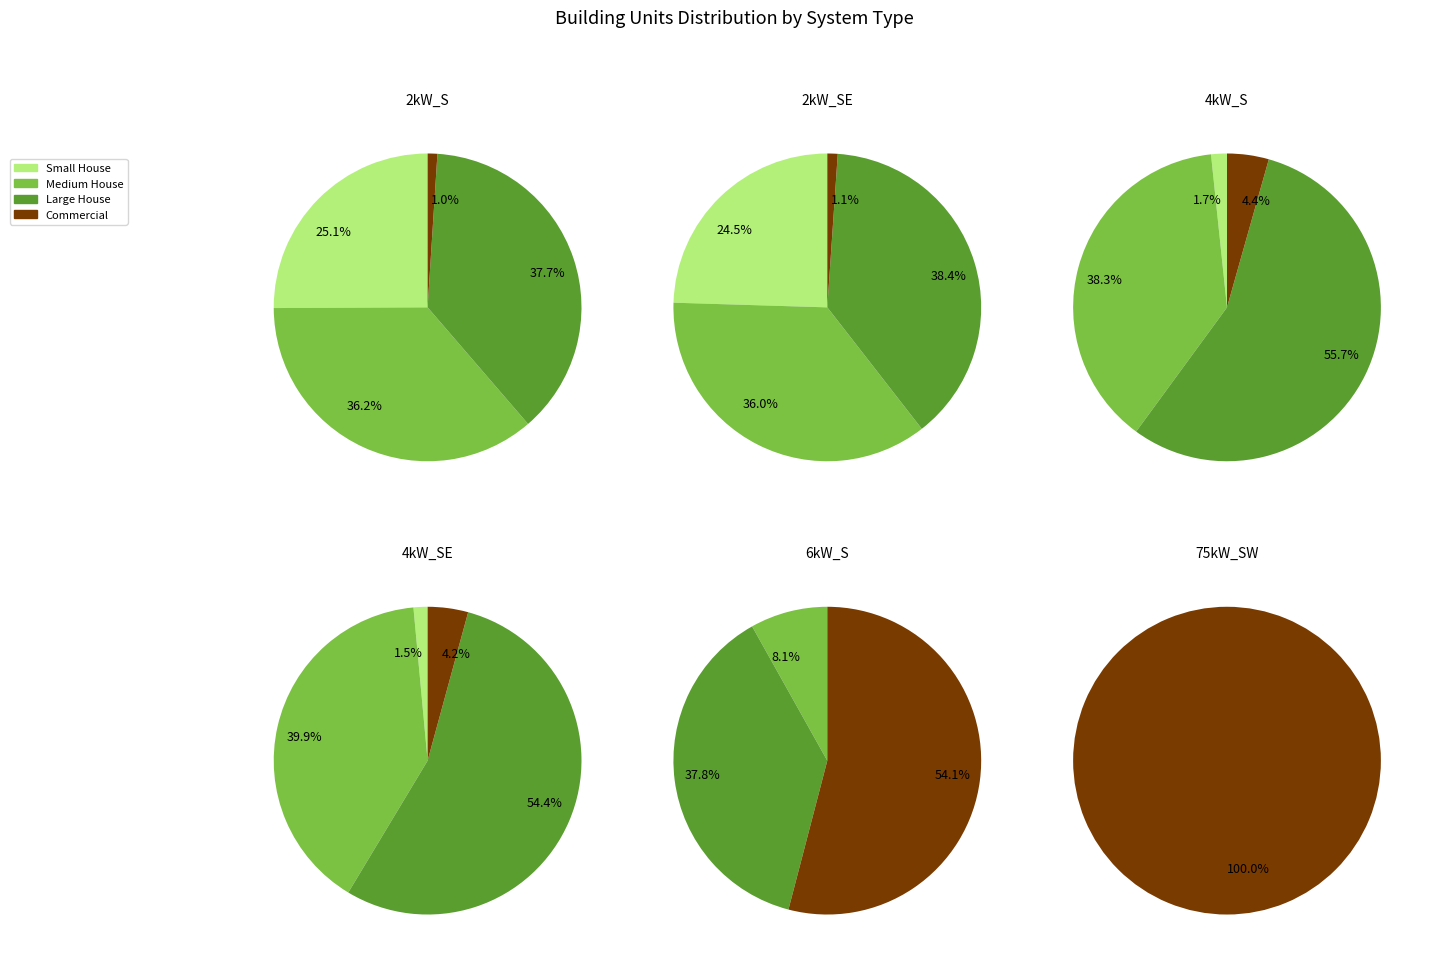

Rank the series at 4kW_SE from highest to lowest value.

Large House, Medium House, Commercial, Small House